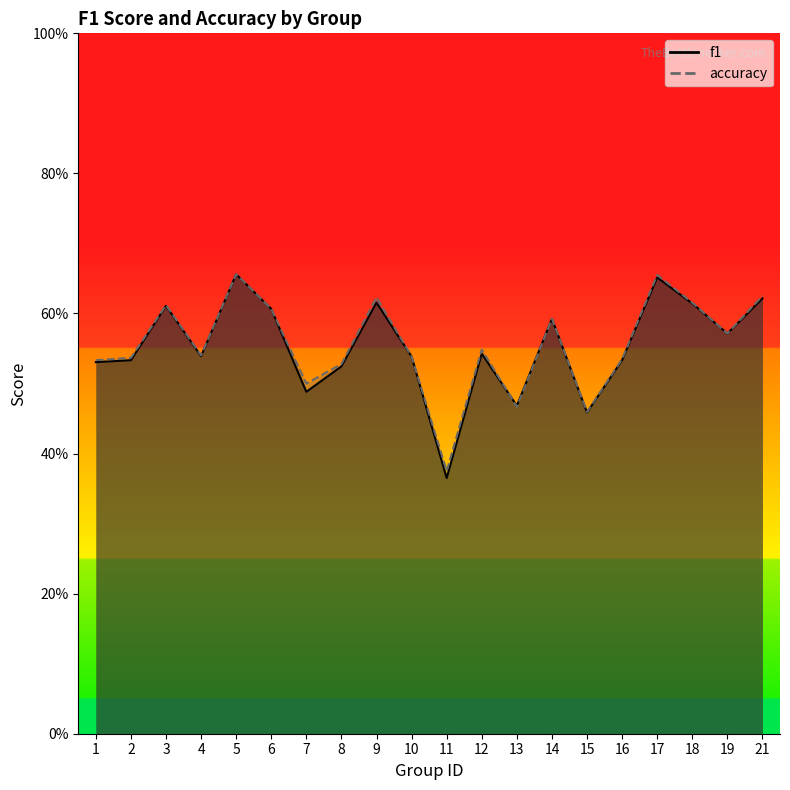

Where is the first local maximum for f1?

3